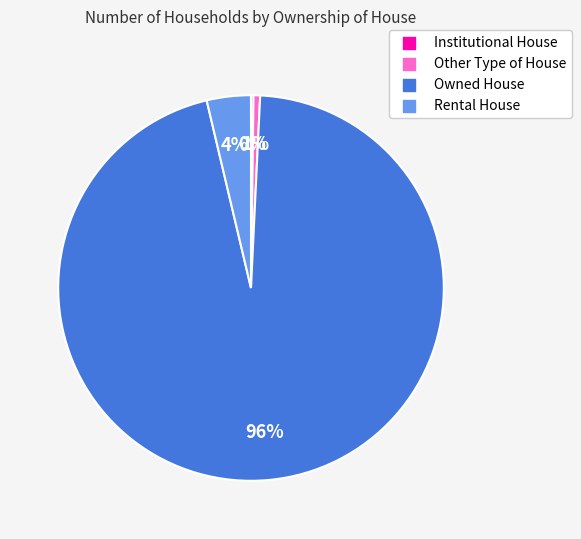

Does Other Type of House represent more than half of the total?

No